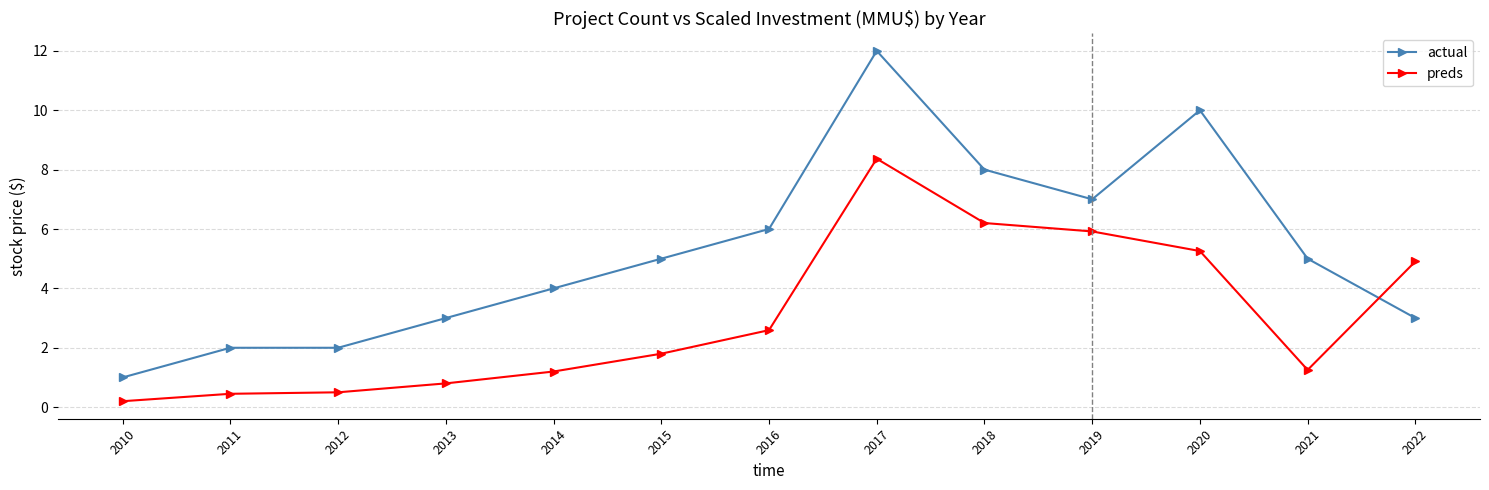

What is the average value of the actual series?

5.2